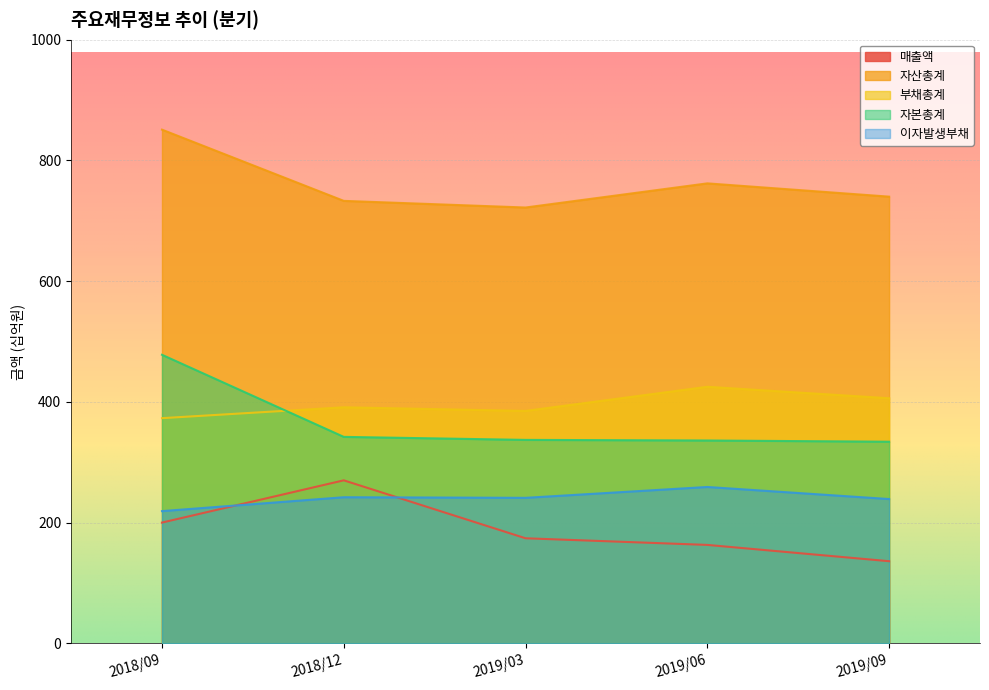

What is the label of the 3rd point from the right?

2019/03